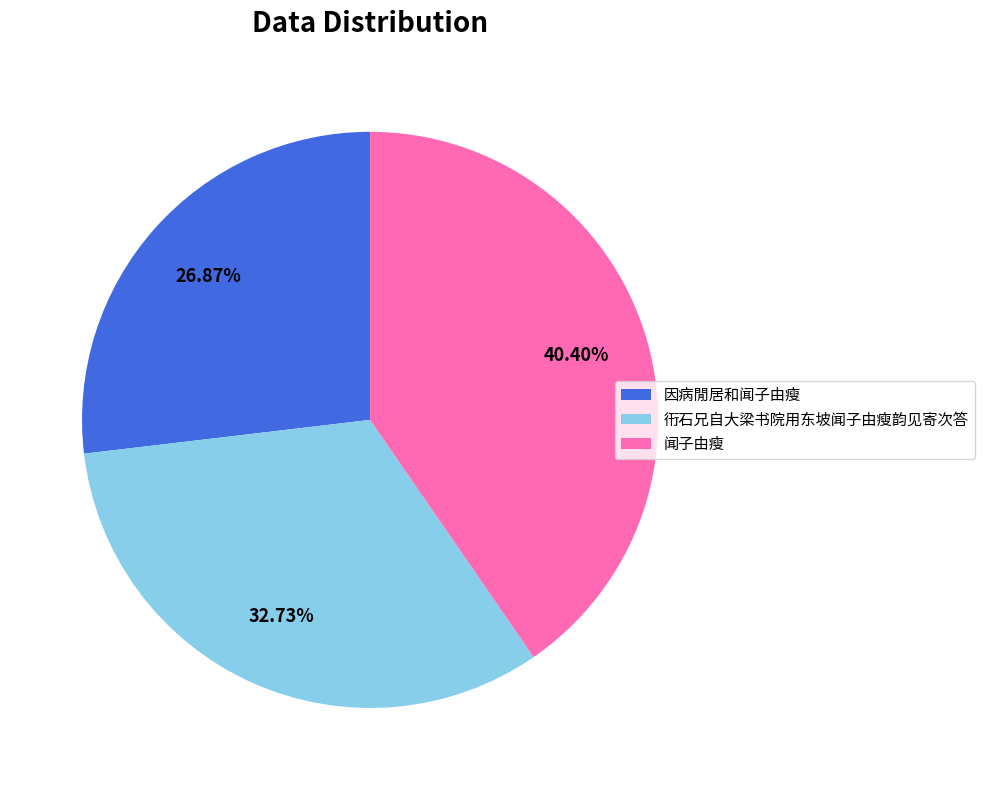

To the nearest percent, what percentage of the pie is 因病閒居和闻子由瘦?

27%